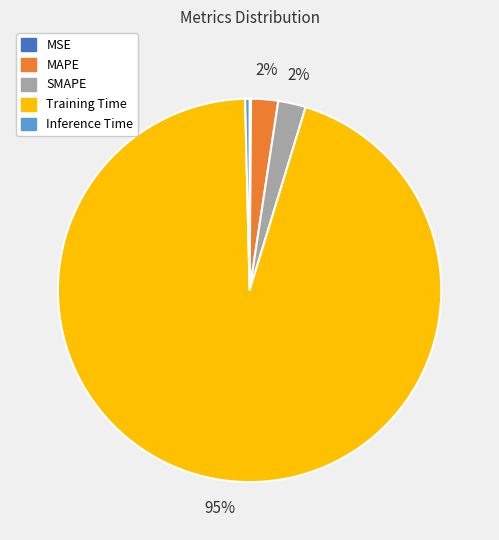

Which slice is the largest?

Training Time